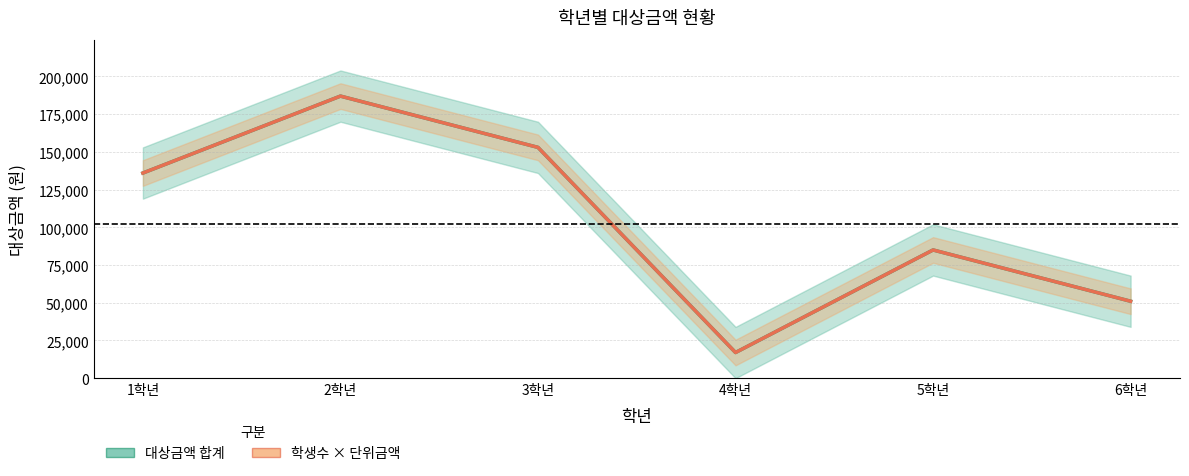

Count the 대상금액 합계 values in the range 51000 to 153000.

4